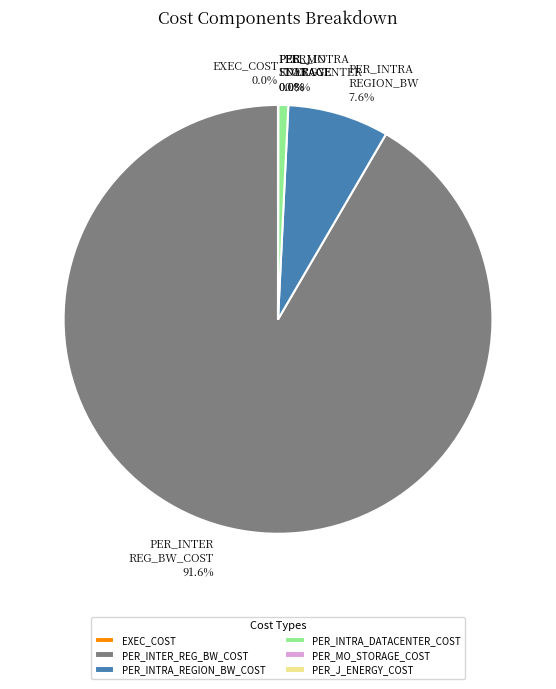

To the nearest percent, what is the average slice percentage?

17%